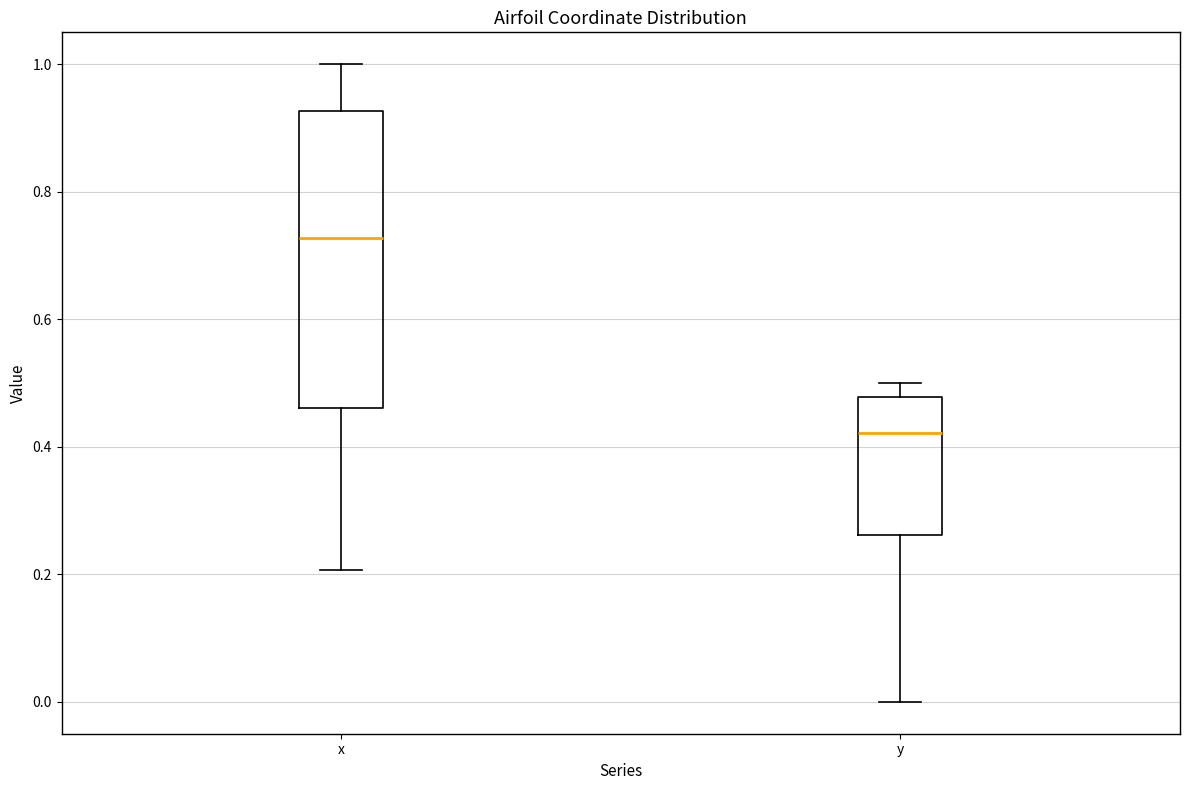

Reading left to right, transcribe this box plot: for each box, give where its median line is, the range the box spans, and where its two whiskers end, as read against the y-axis. The values are not printed on the chart, so give them approximately, as read against the axis.

x: median 0.72, box 0.46 to 0.92, whiskers 0.20 to 1.00
y: median 0.42, box 0.26 to 0.48, whiskers 0.00 to 0.50